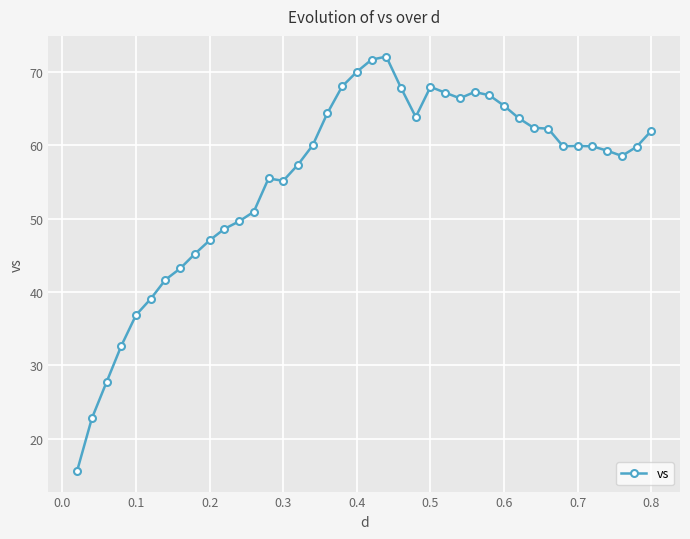

What is the smallest value displayed?

15.6